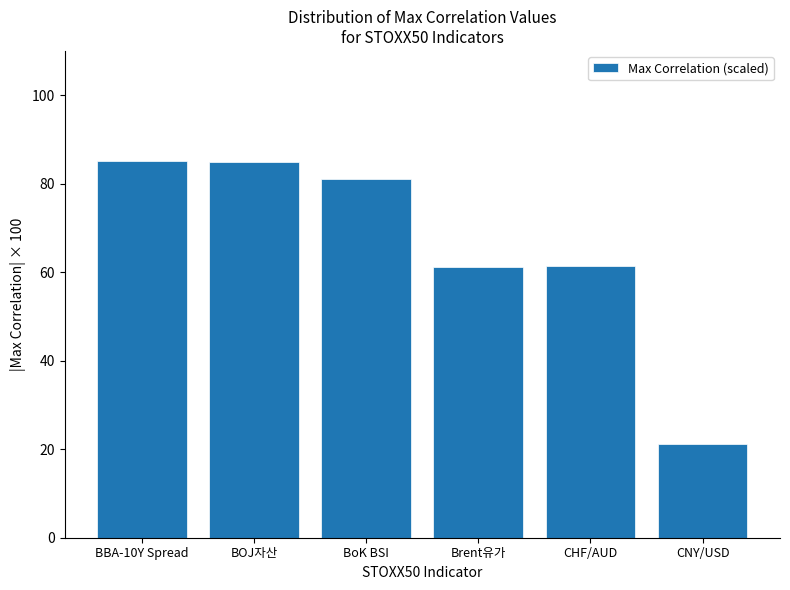

How many bars are there in total?

6